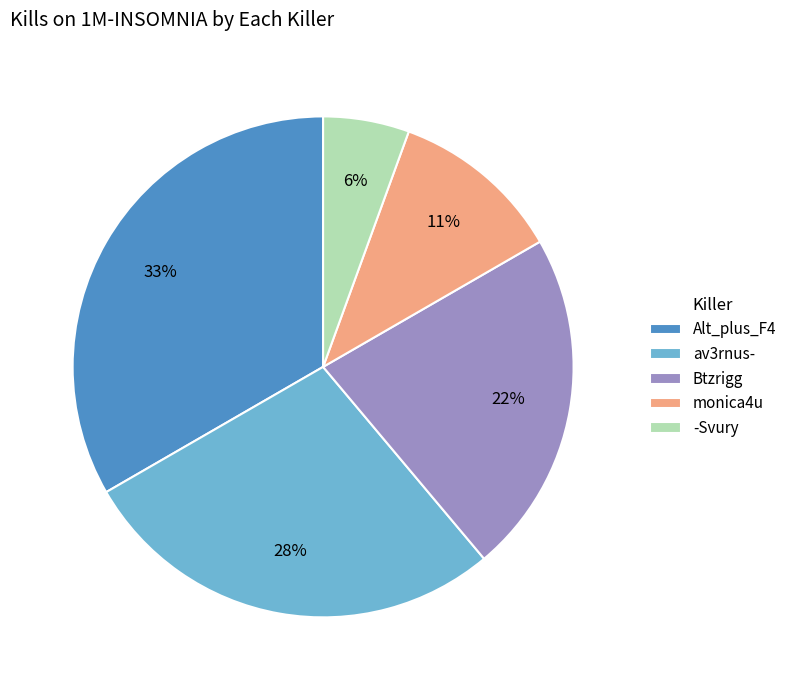

The Alt_plus_F4 slice represents 42% of the pie. True or false?

False